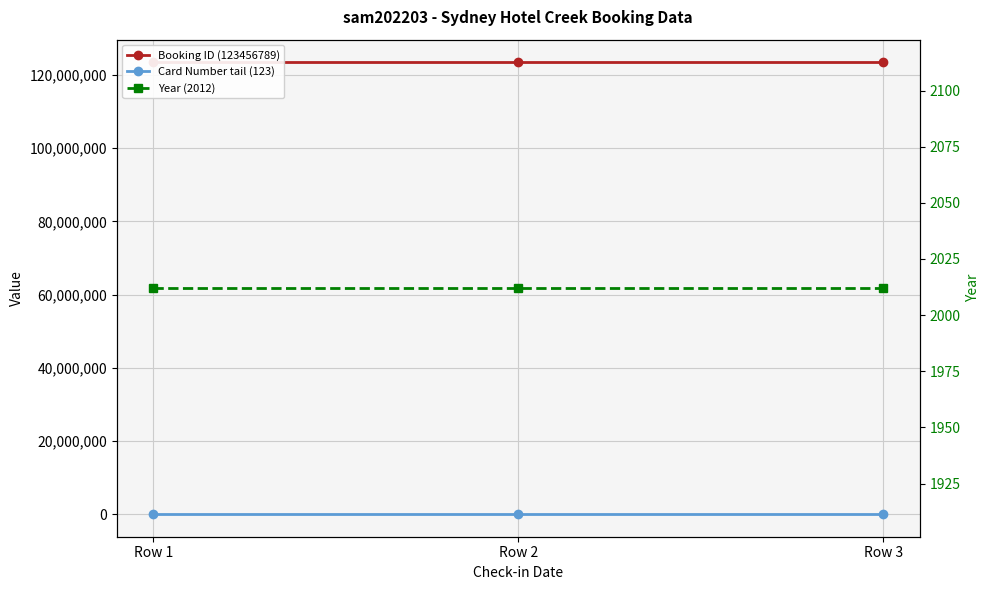

Which series has the largest total across all categories?

Booking ID (123456789)